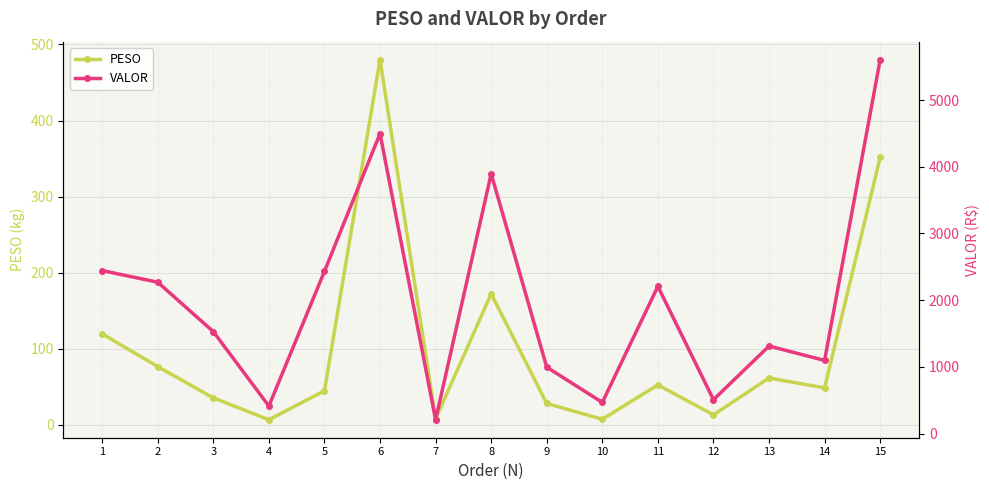

What is the sum of the PESO values at 7 and 8?

180.2